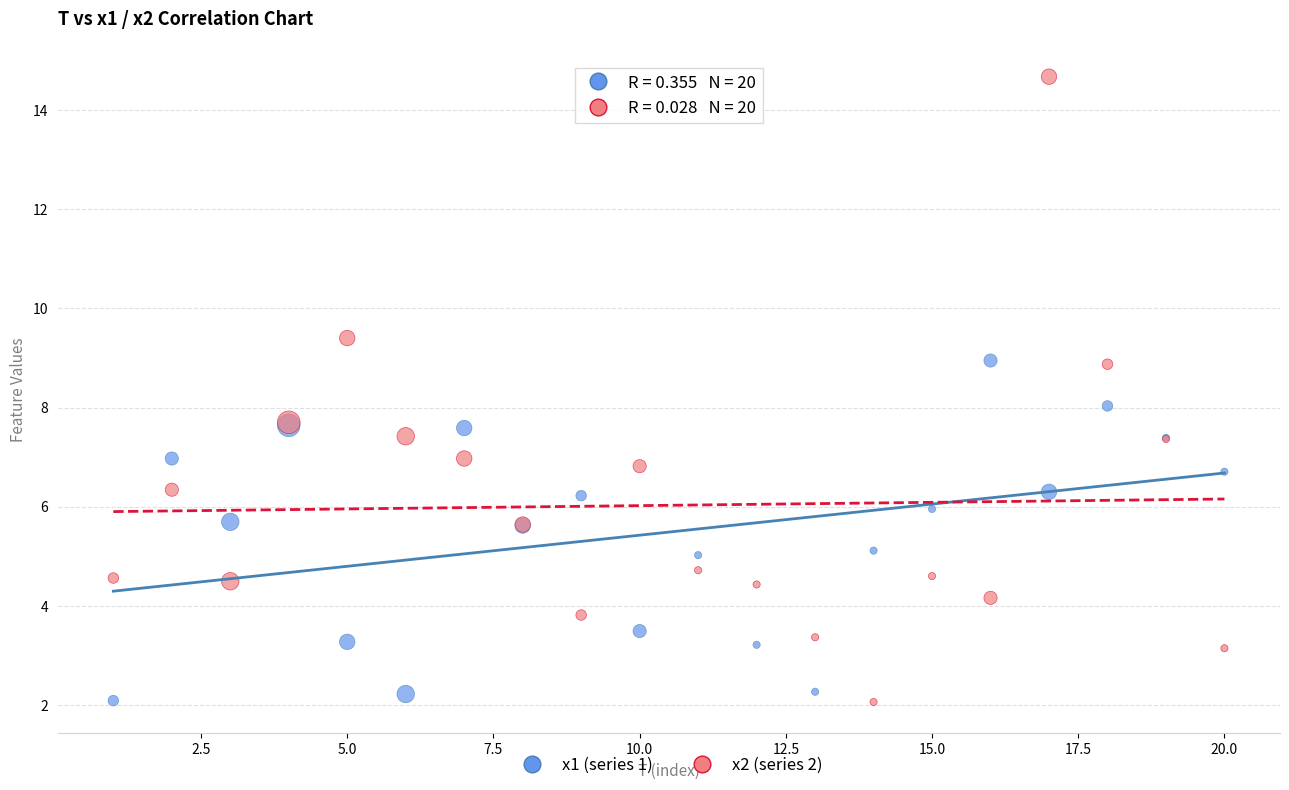

What are all the series names shown in the legend?

x1 (series 1), x2 (series 2)